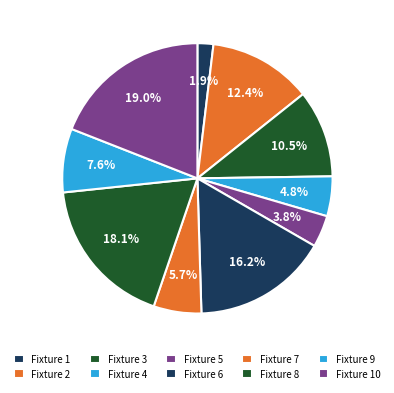

What percentage is the Fixture 4 slice, to the nearest percent?

5%